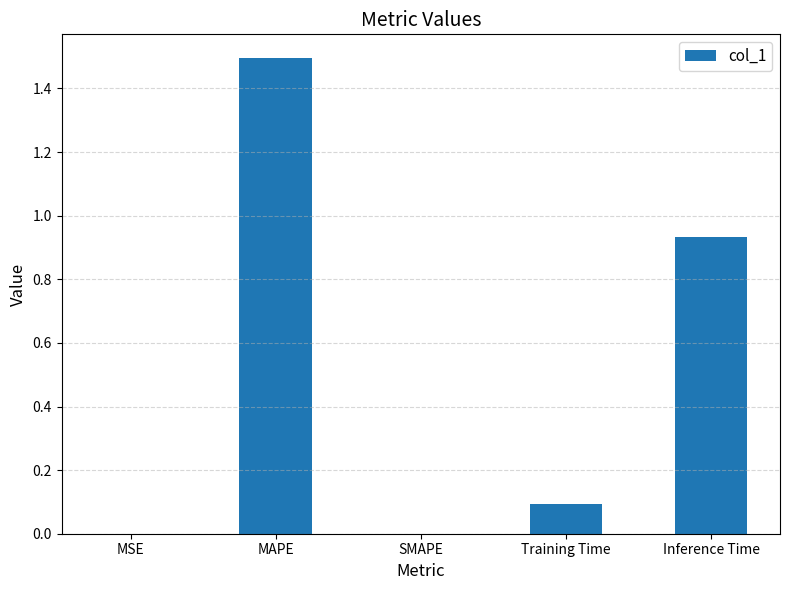

What is the greatest value displayed?

1.5